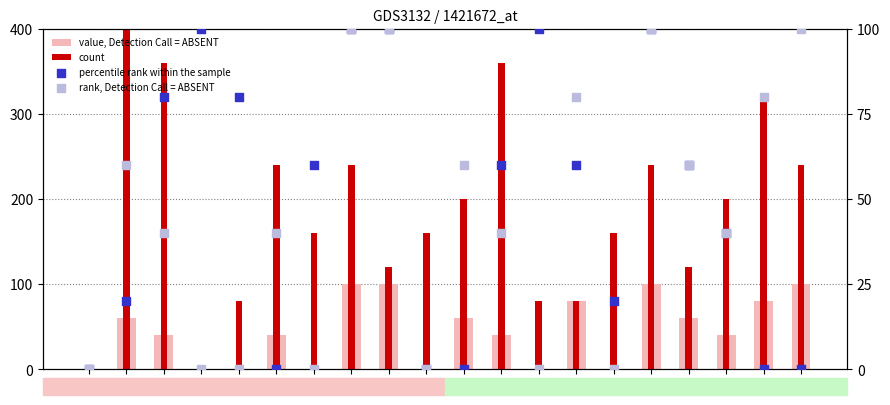

At which category is the sum across all series the highest?

i1